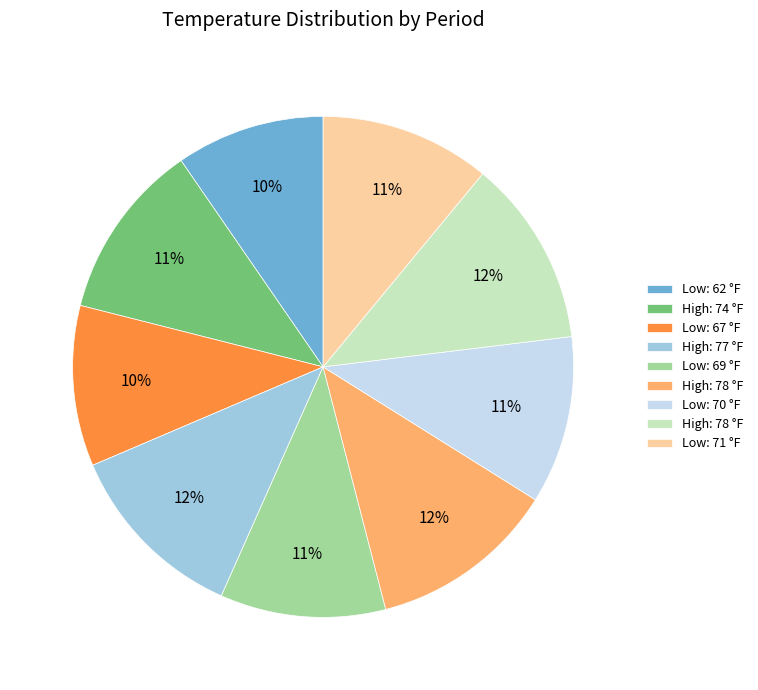

Count the number of slices in the pie.

9